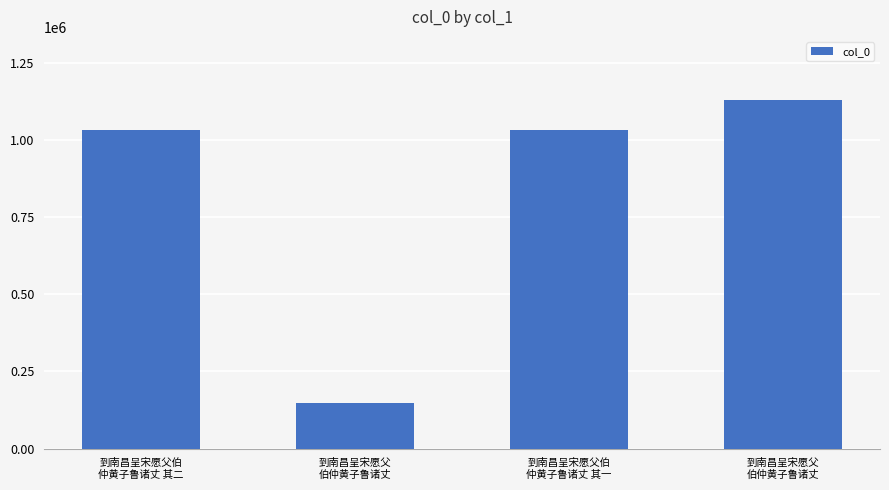

What is the sum of the values at 到南昌呈宋愿父
伯仲黄子鲁诸丈 and 到南昌呈宋愿父
伯仲黄子鲁诸丈?

1279301